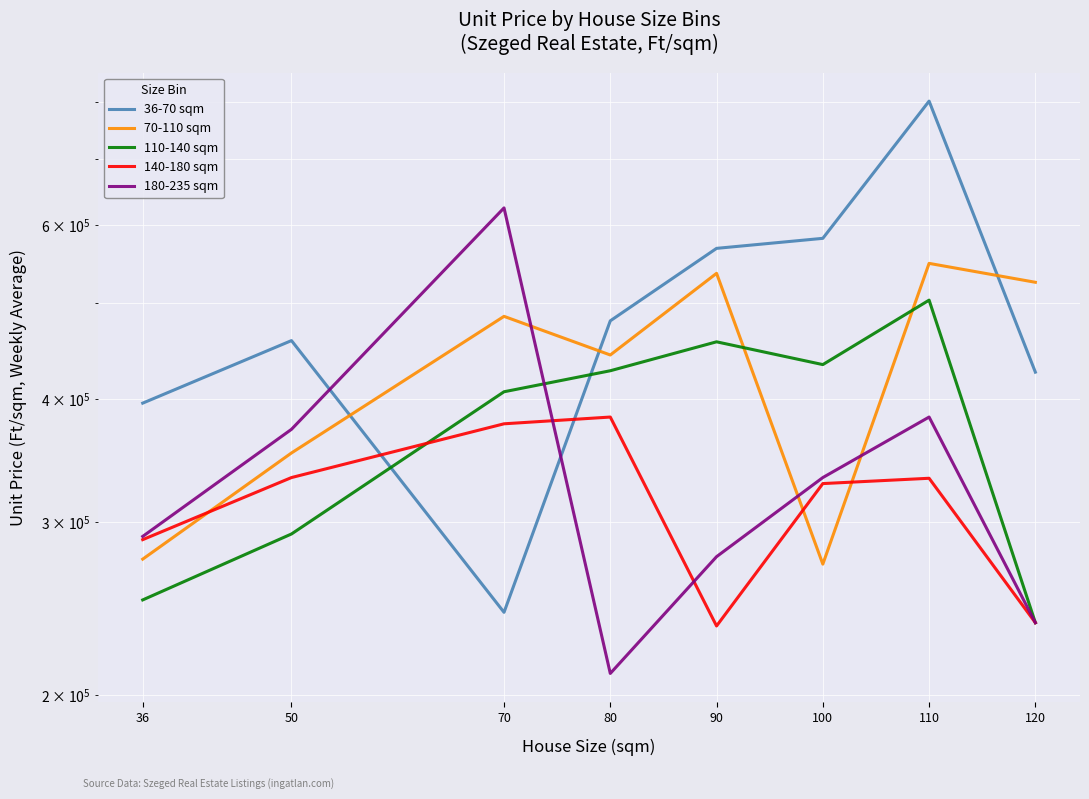

In 36-70 sqm, how many points are lower than both neighbors (excluding endpoints)?

1